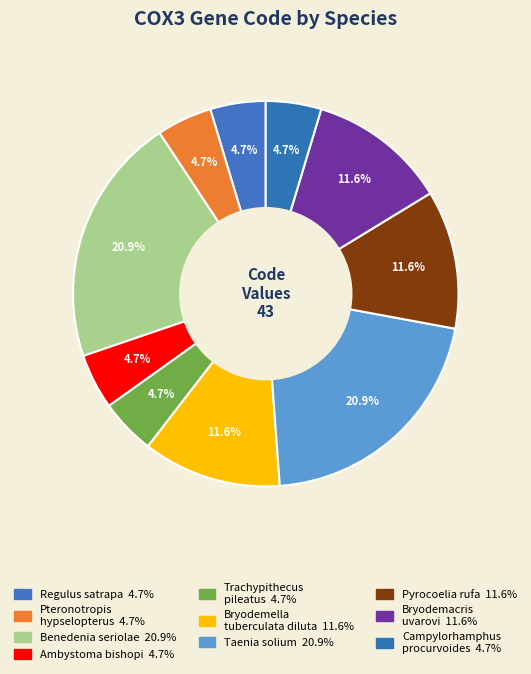

Count the number of slices in the pie.

10